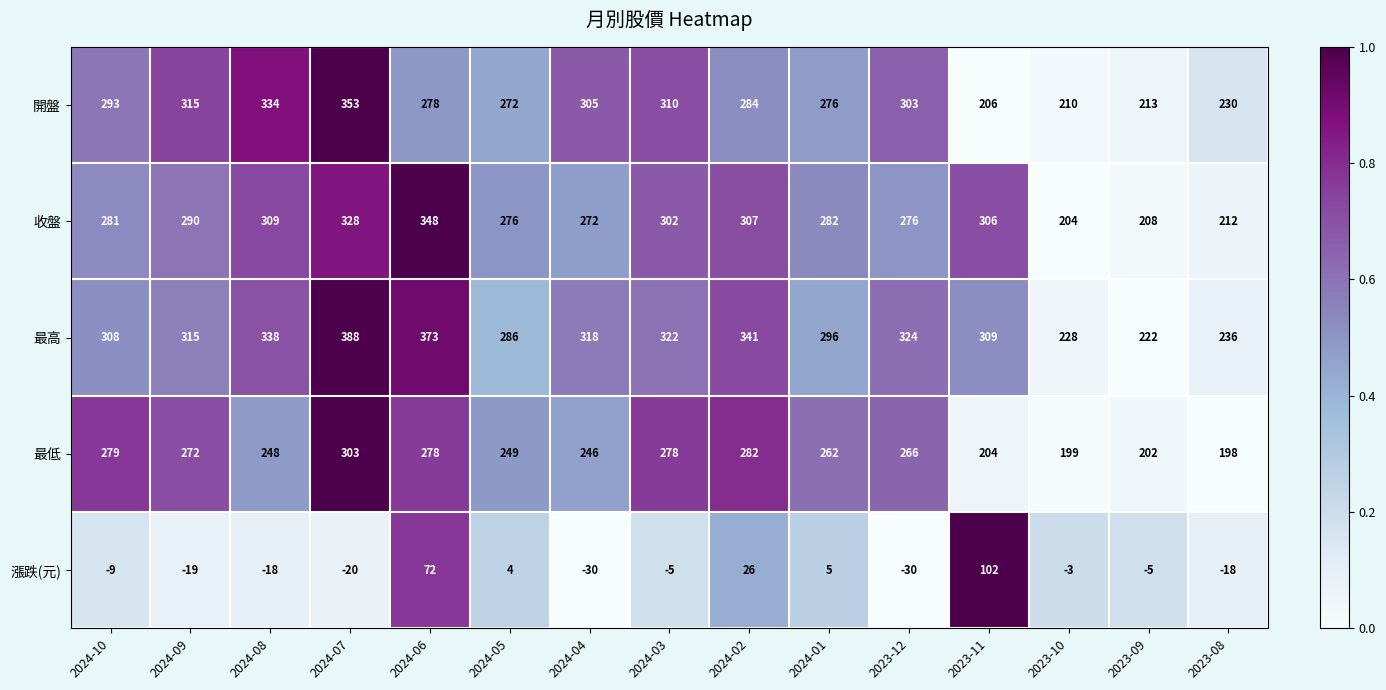

The 漲跌(元) series shows -18 at 2023-08. True or false?

True